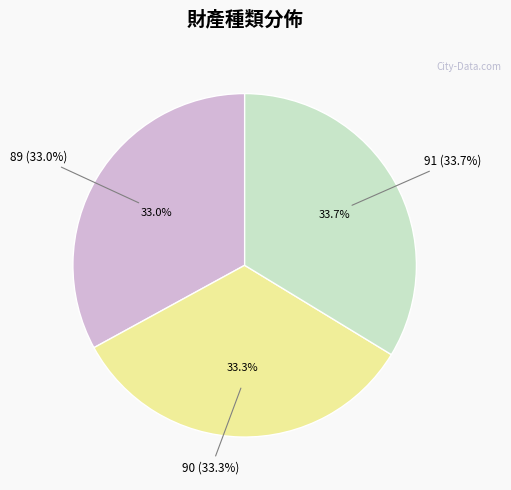

True or false: 90 accounts for 33% of the total.

True